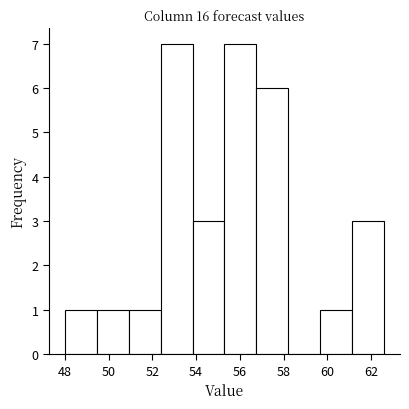

How tall is the bar that spans 59.6 to 61.2 on the x-axis? Neither the bar edges nor the heights are printed on the chart, so give them approximately, as read against the axes.

1